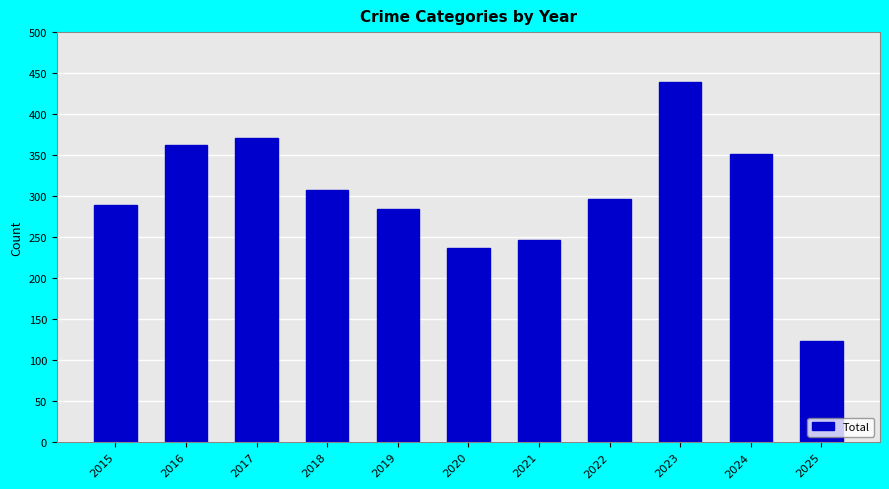

Between 2016 and 2024, which is larger?

2016